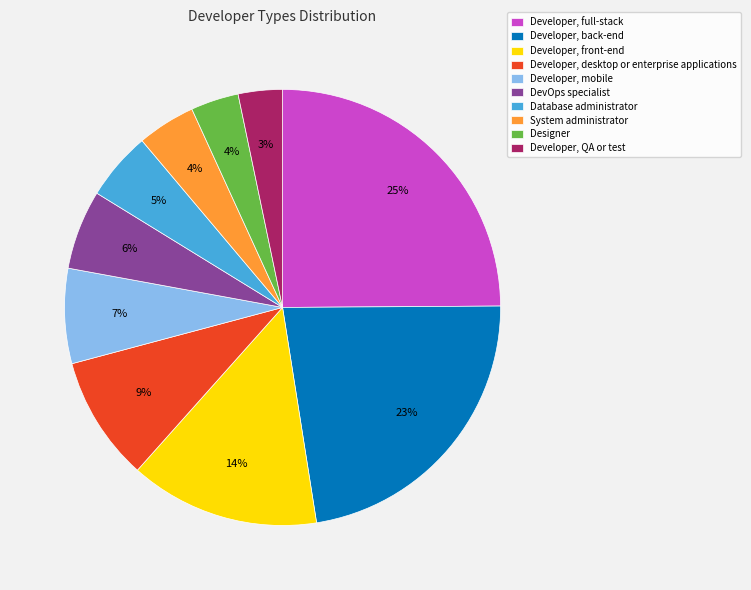

To the nearest percent, what percentage of the pie is DevOps specialist?

6%